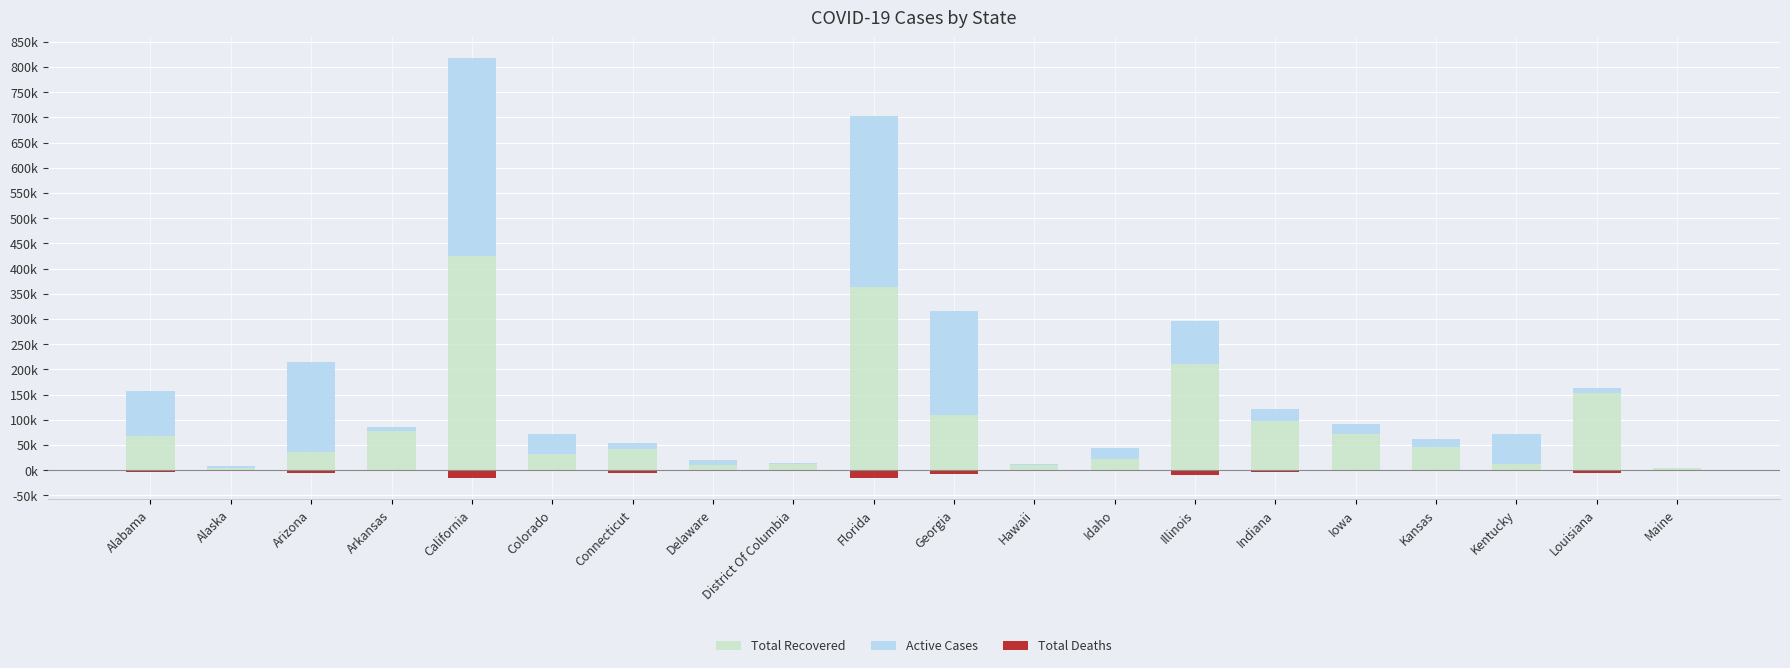

What is the label of the 13th bar from the left?

Idaho